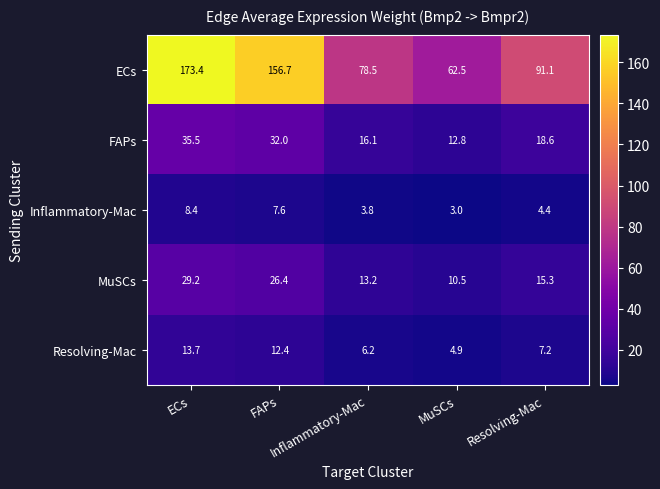

At how many categories does at least one series exceed 6?

5